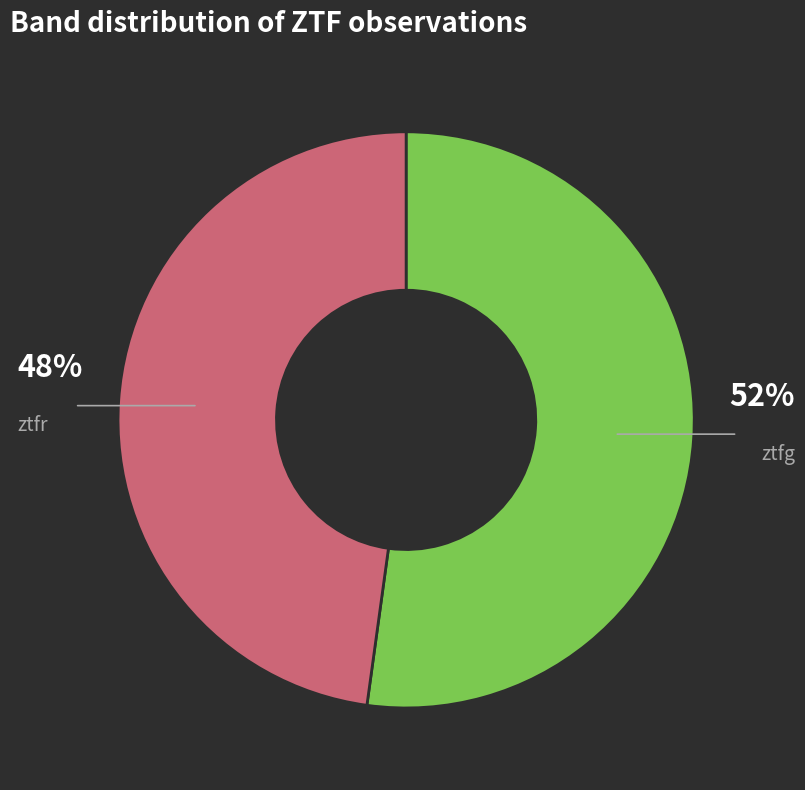

The ztfr slice represents 48% of the pie. True or false?

True